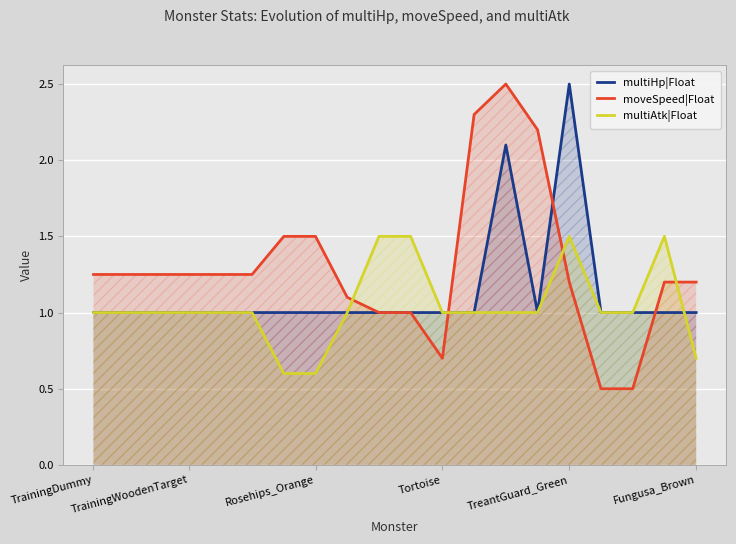

What is the label of the 1st point from the left?

TrainingDummy